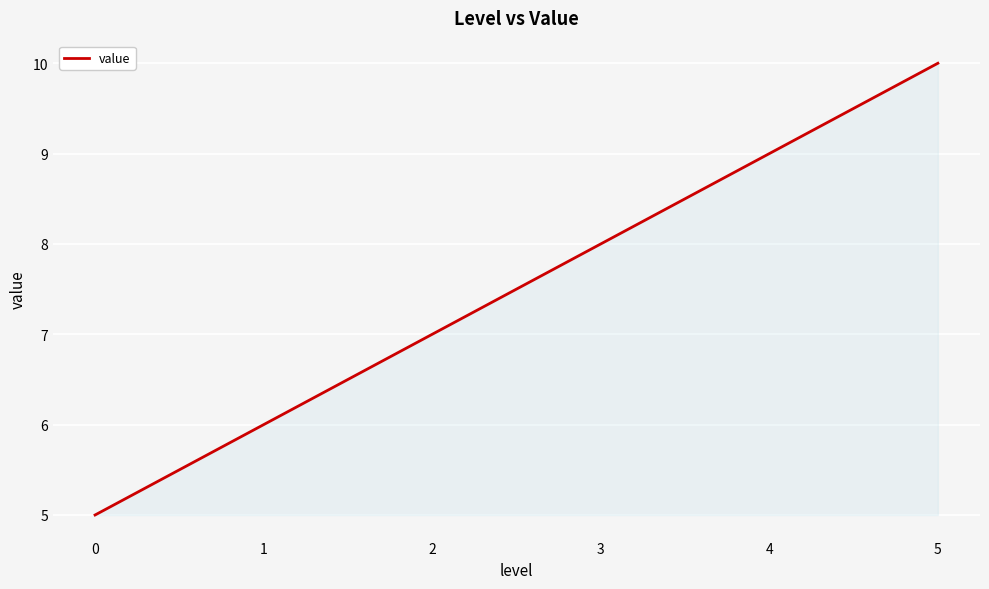

Reading right to left, list all the values displayed in this chart.

10	9	8	7	6	5